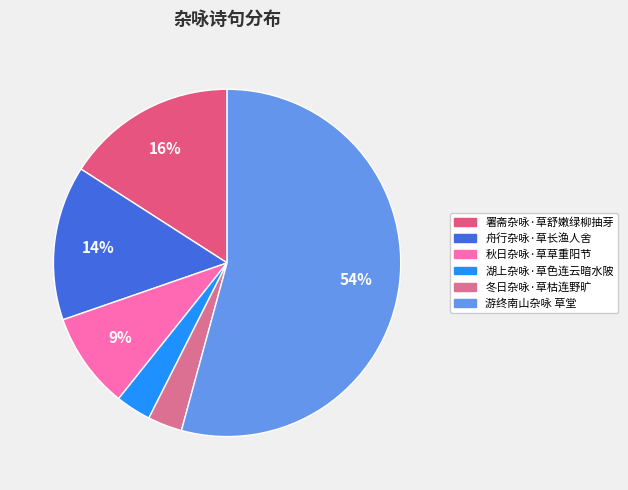

Is 舟行杂咏·草长渔人舍 the majority of the pie?

No